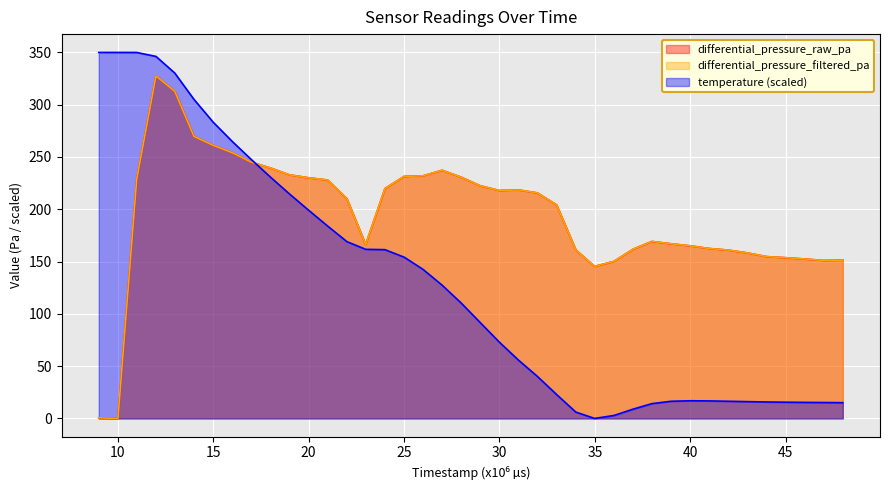

Which series changed the most between 17996000 and 28988000?

temperature